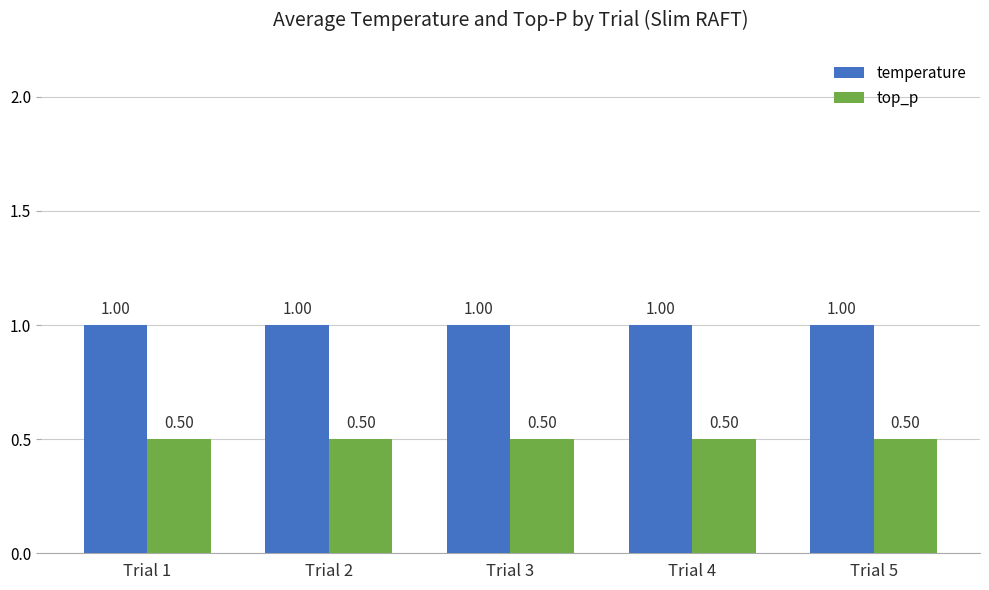

What is the value of the temperature bar at the 3rd from the left?

1.0